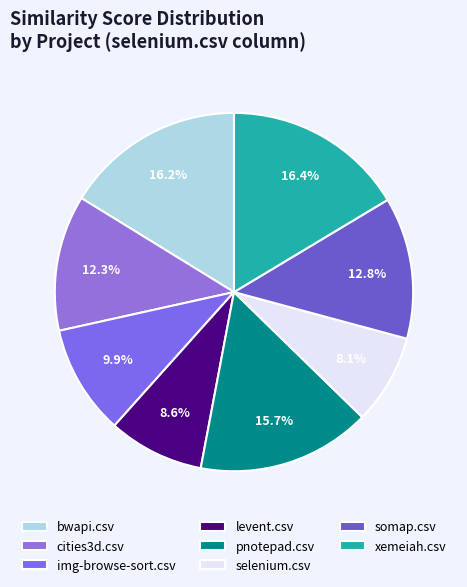

Is there a majority slice in this chart?

No